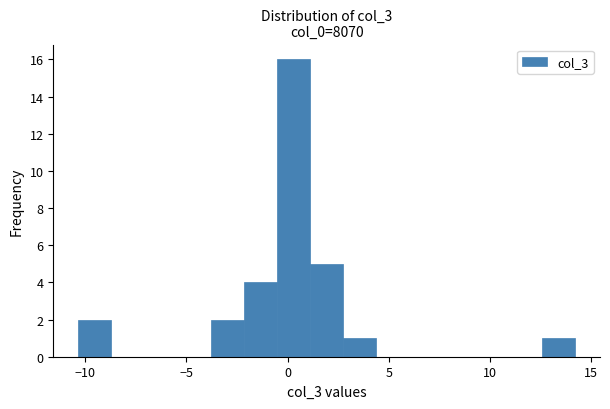

Around what value on the x-axis is the tallest bar? Give the approximate position of its centre, as read against the axis.

0.5